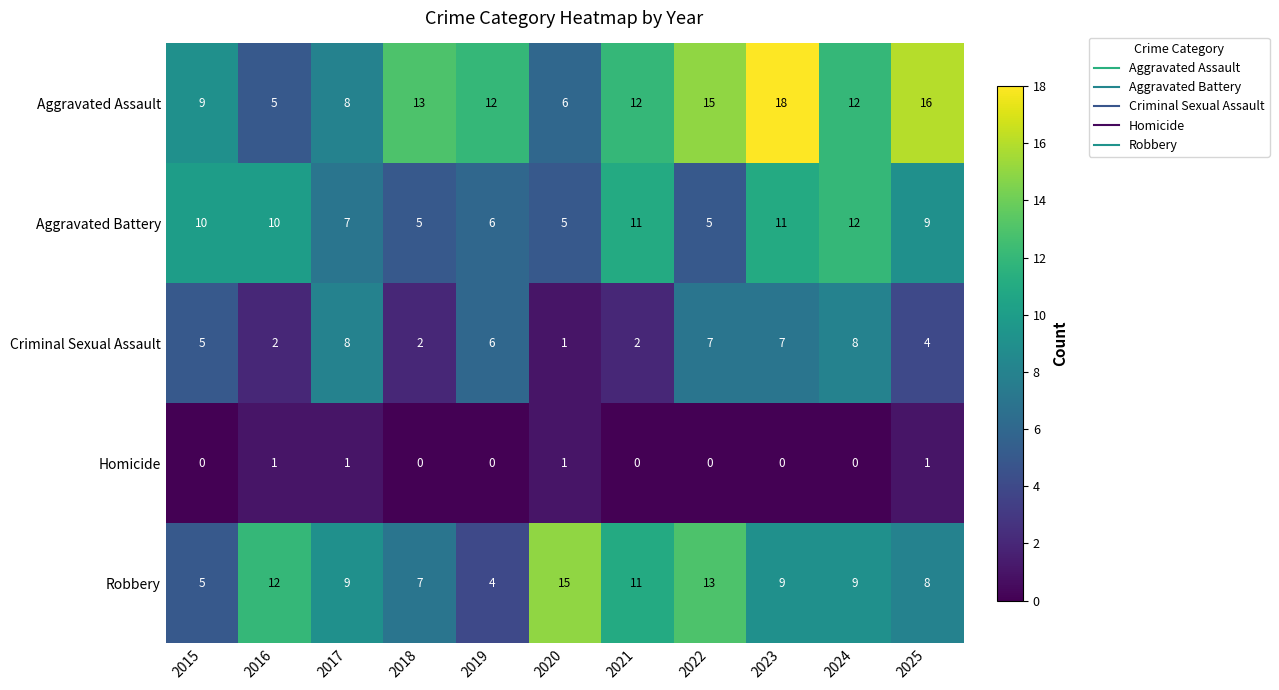

True or false: Homicide has a value of -1 at 2015.

False